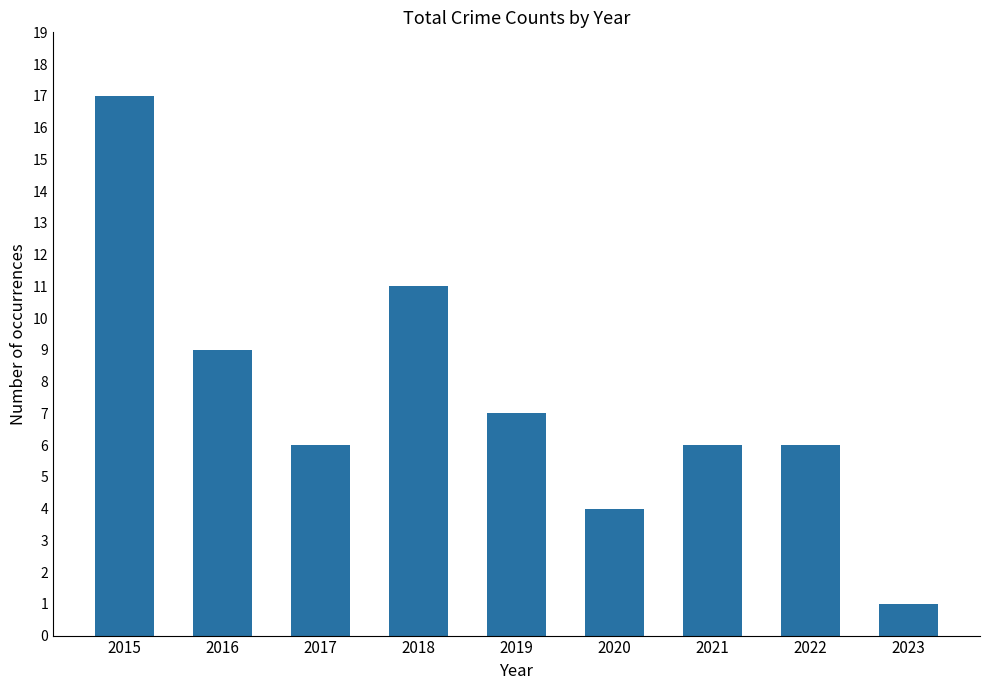

How many bars are there in total?

9